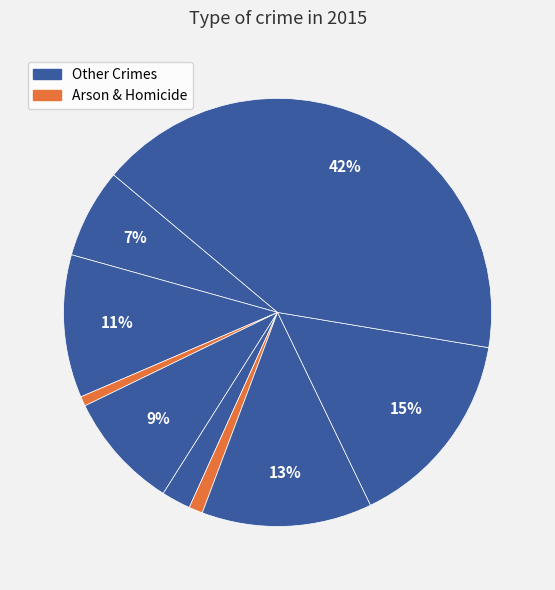

Count the number of slices in the pie.

9